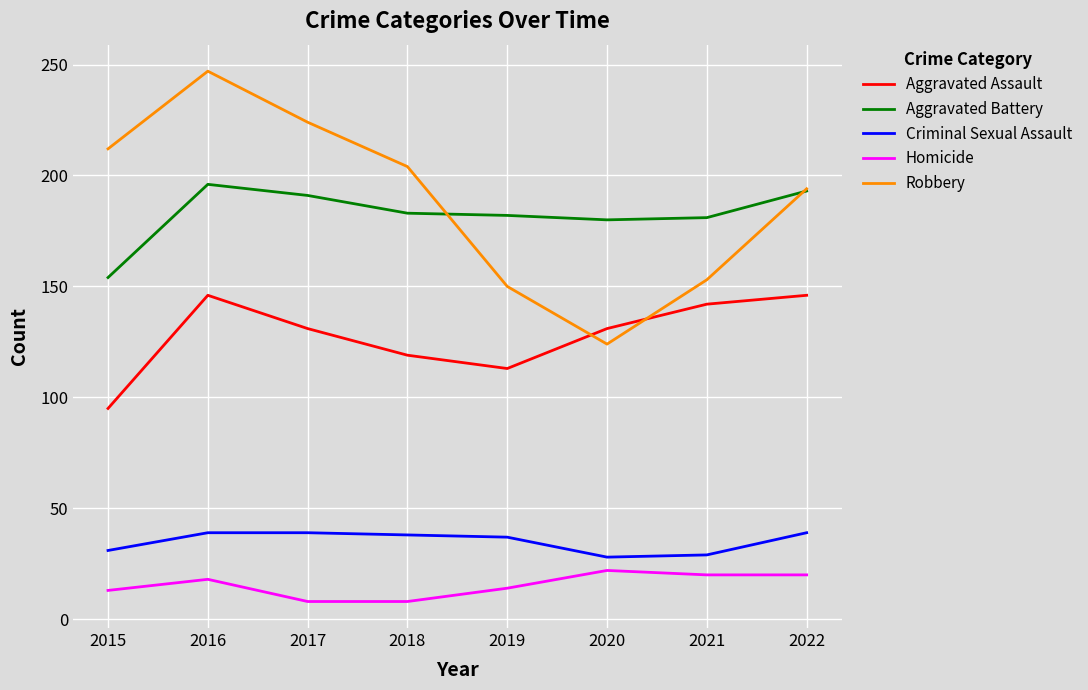

Between 2018 and 2020, which series saw the biggest shift?

Robbery